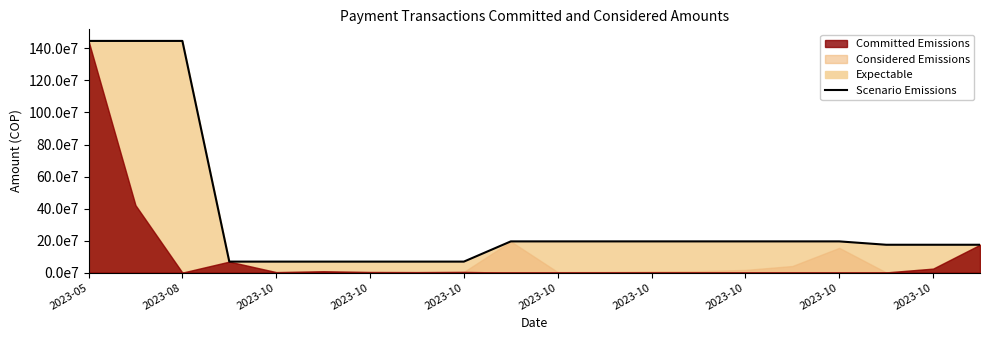

Reading right to left, transcribe all the data shown in this chart.

174015087	174015087	174015087	195054583	195054583	195054583	195054583	195054583	195054583	195054583	195054583	68767057	68767057	68767057	68767057	68767057	68767057	1446848897	1446848897	1446848897